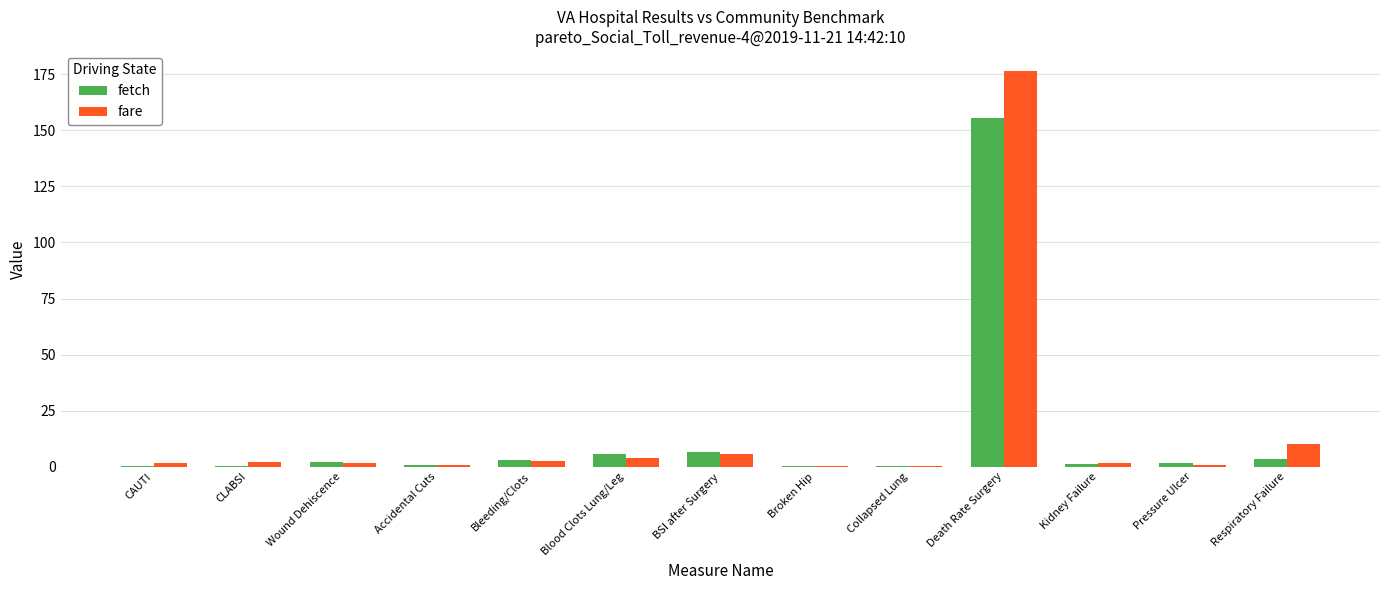

What is the total value across all series at CAUTI?

2.2